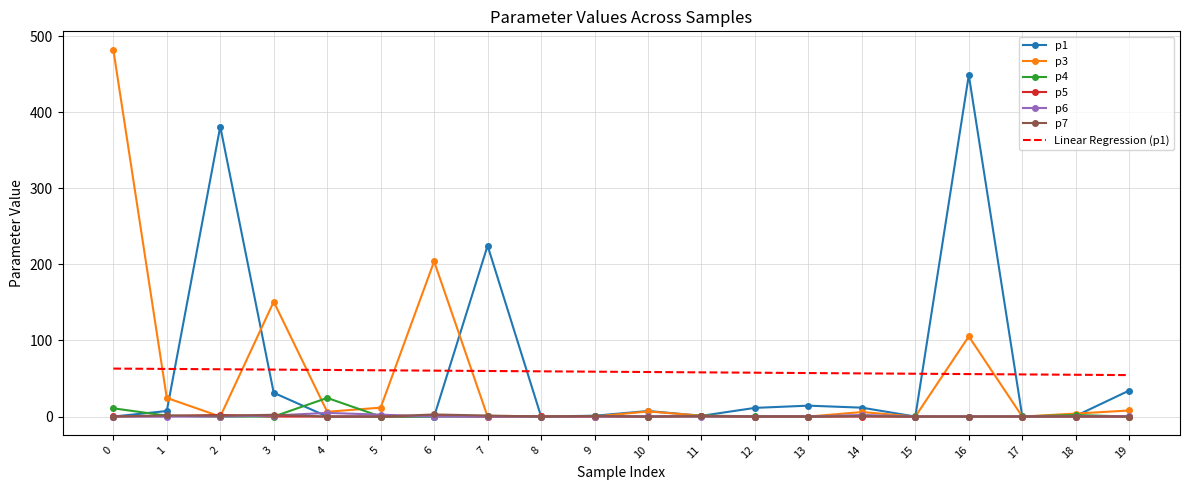

The value of Linear Regression (p1) at 17 is 55.4. True or false?

True